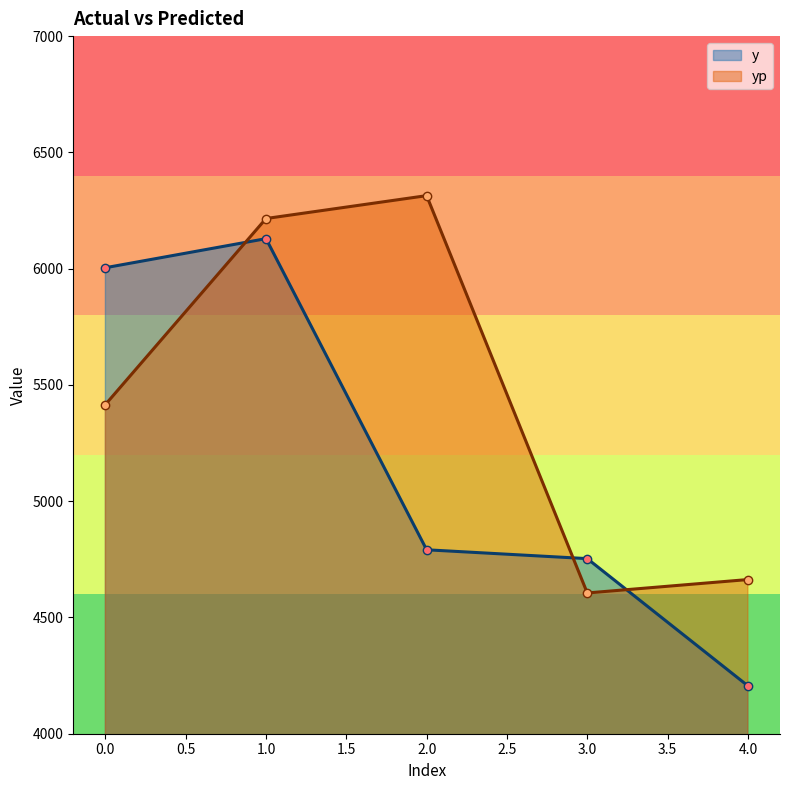

How many times do yp and y cross each other?

3